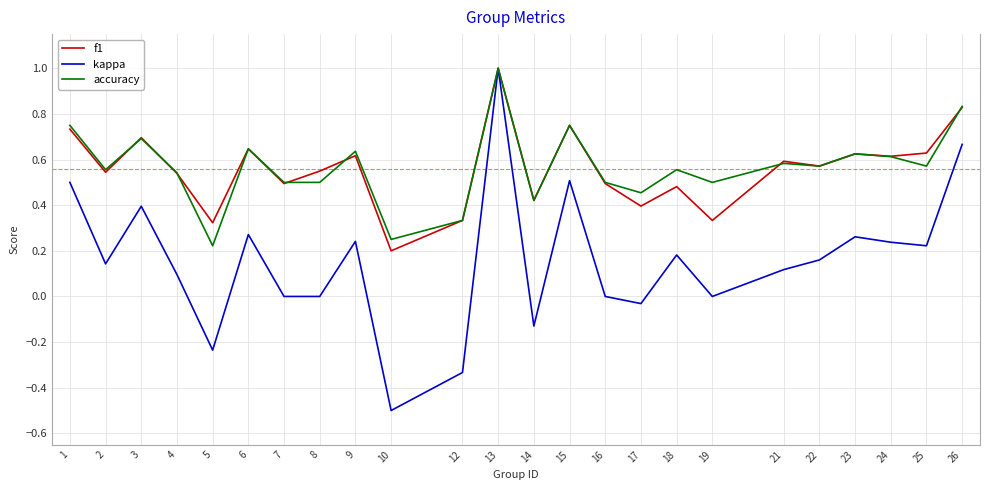

True or false: kappa has a value of 0.3 at 18.

False